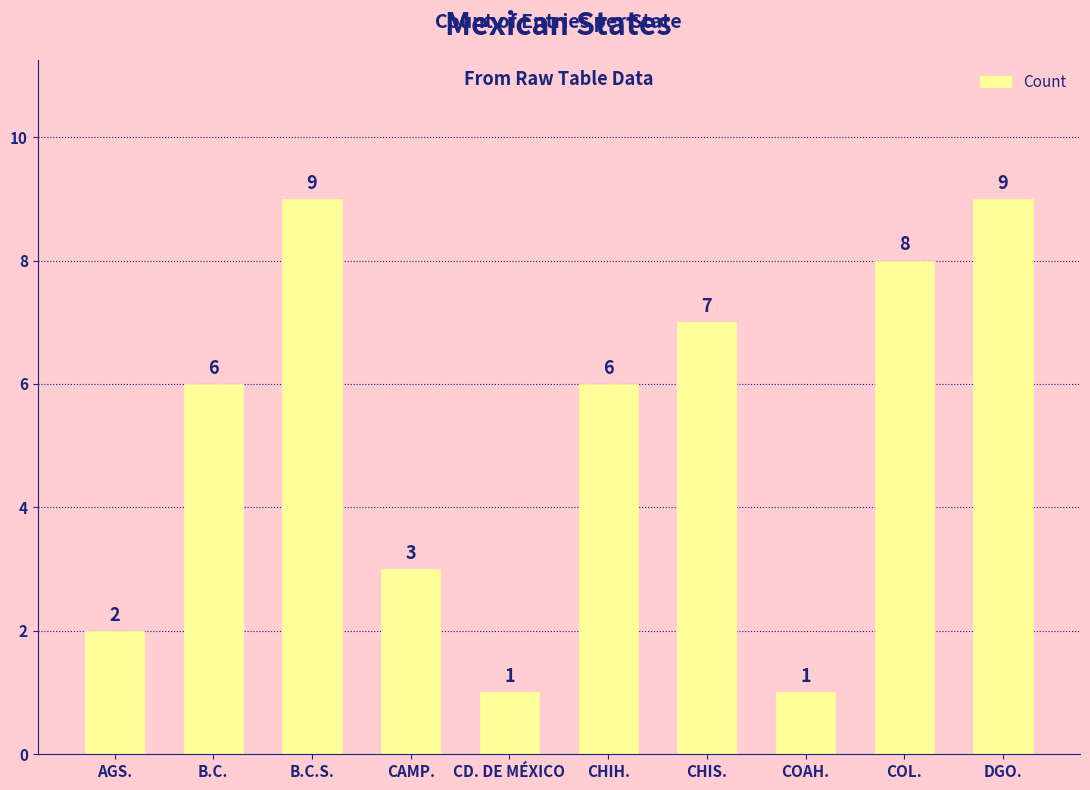

Reading left to right, transcribe all the data shown in this chart.

2	6	9	3	1	6	7	1	8	9